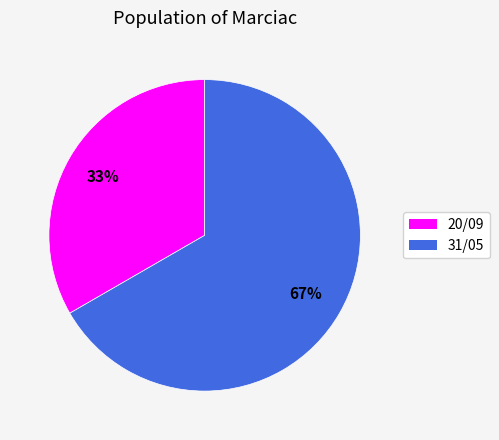

Which slice is the largest?

31/05